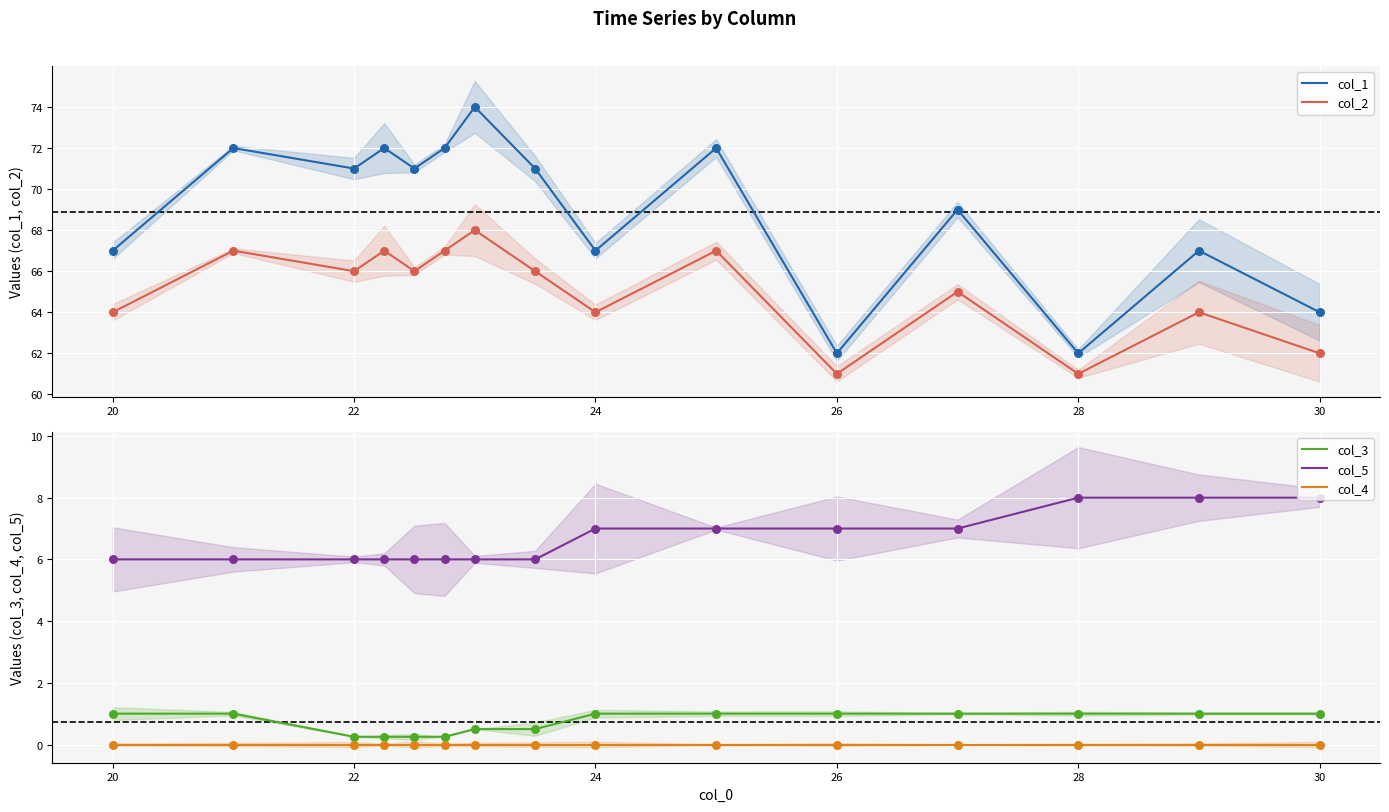

Which series has the largest total across all categories?

col_1